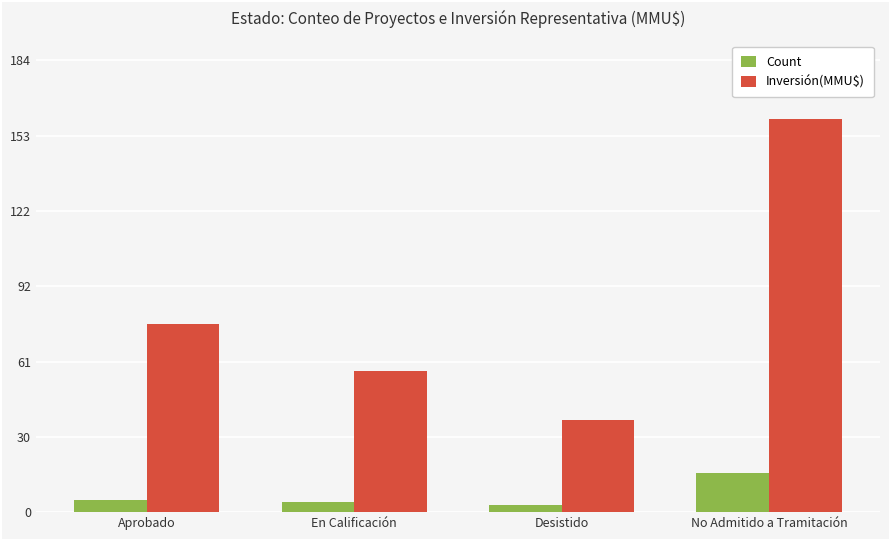

List the series in order of their overall mean, highest first.

Inversión(MMU$), Count